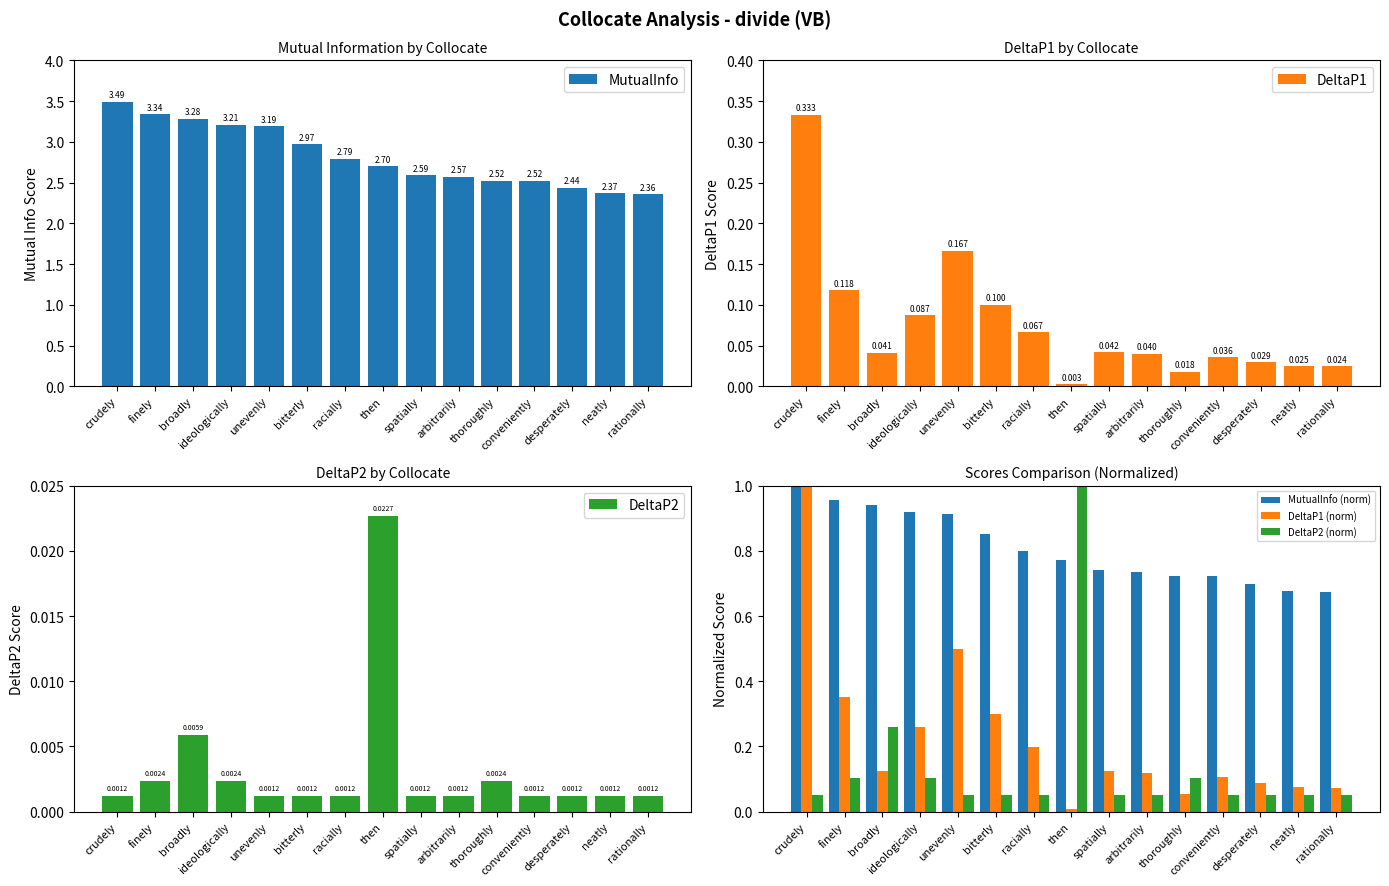

What are all the series names shown in the legend?

MutualInfo, DeltaP1, DeltaP2, MutualInfo (norm), DeltaP1 (norm), DeltaP2 (norm)